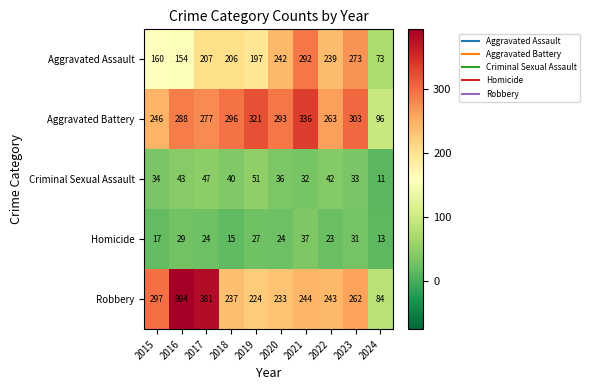

Rank the series at 2017 from highest to lowest value.

Robbery, Aggravated Battery, Aggravated Assault, Criminal Sexual Assault, Homicide